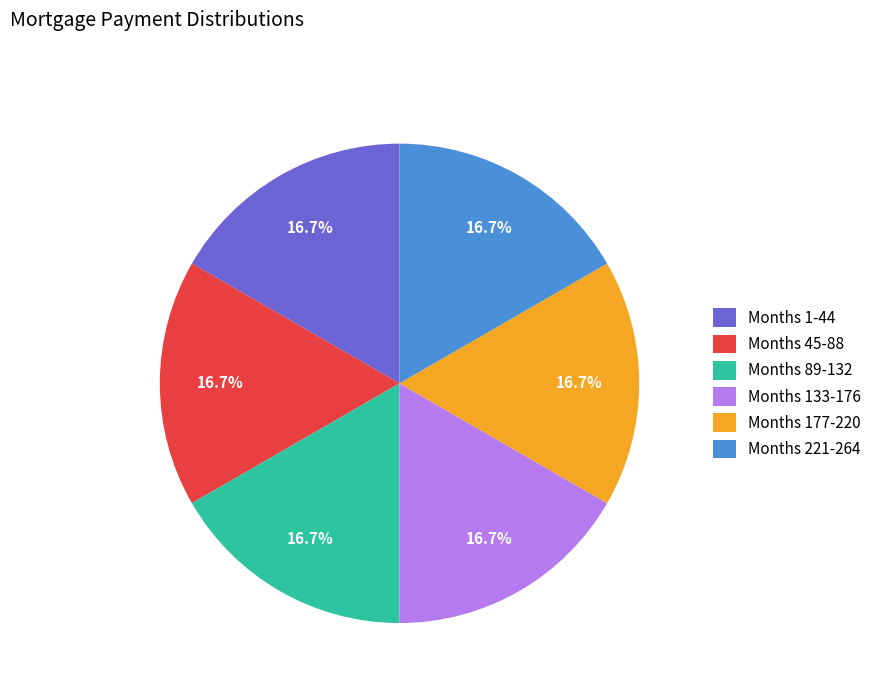

To the nearest percent, what is the average slice percentage?

17%